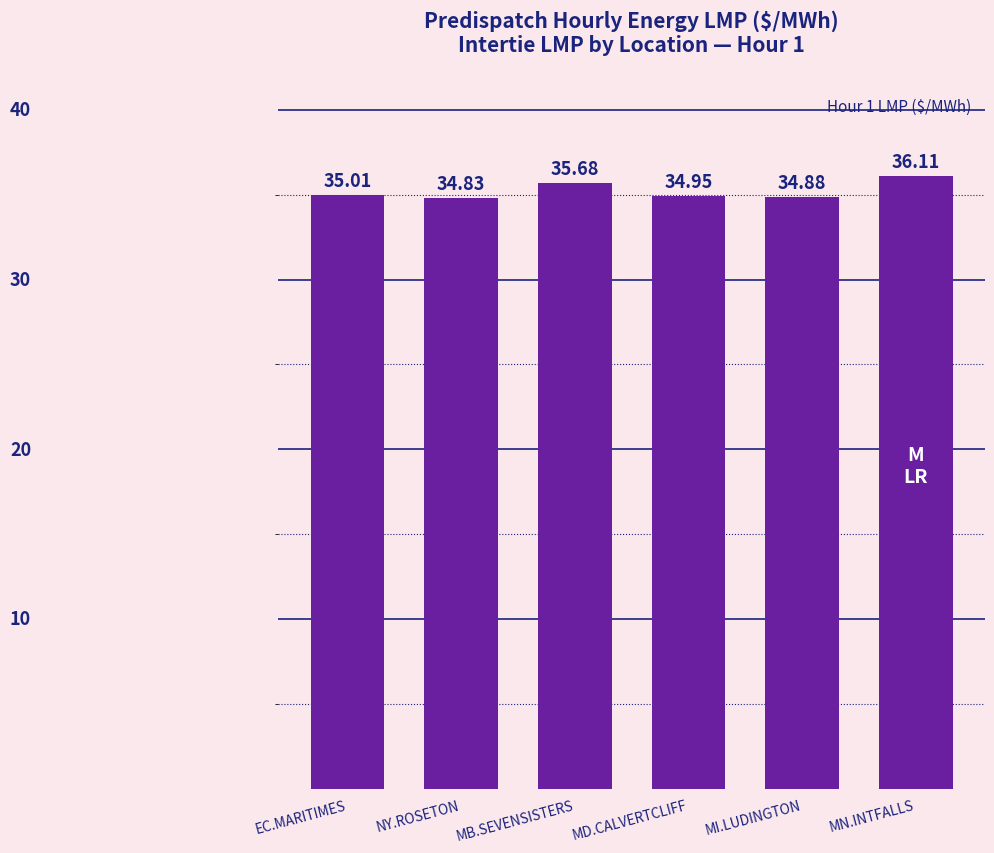

Rank the categories by value from lowest to highest.

NY.ROSETON, MI.LUDINGTON, MD.CALVERTCLIFF, EC.MARITIMES, MB.SEVENSISTERS, MN.INTFALLS